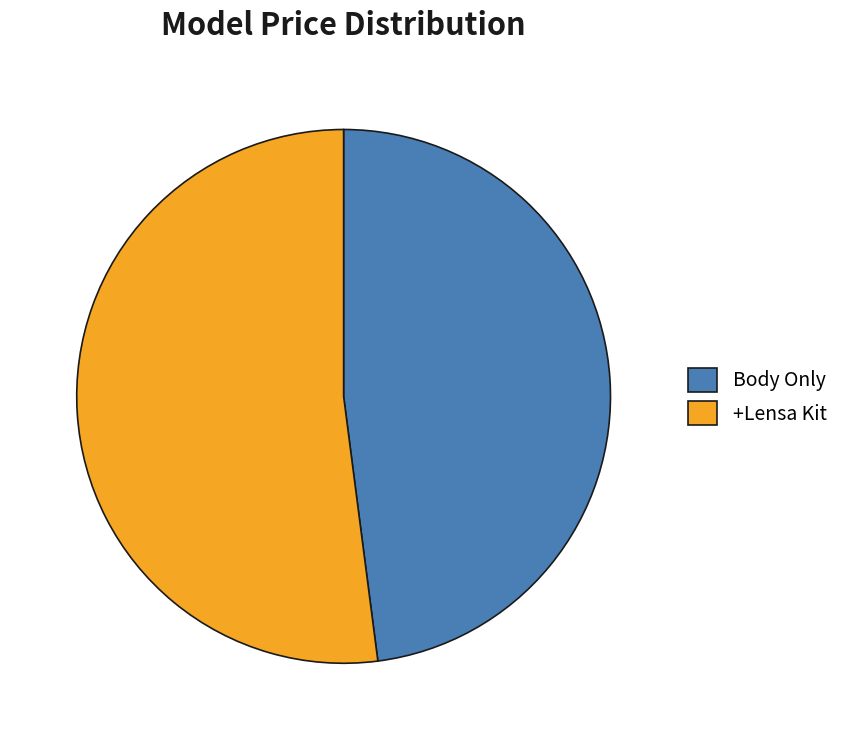

Combined, do Body Only and +Lensa Kit account for over 50%?

Yes